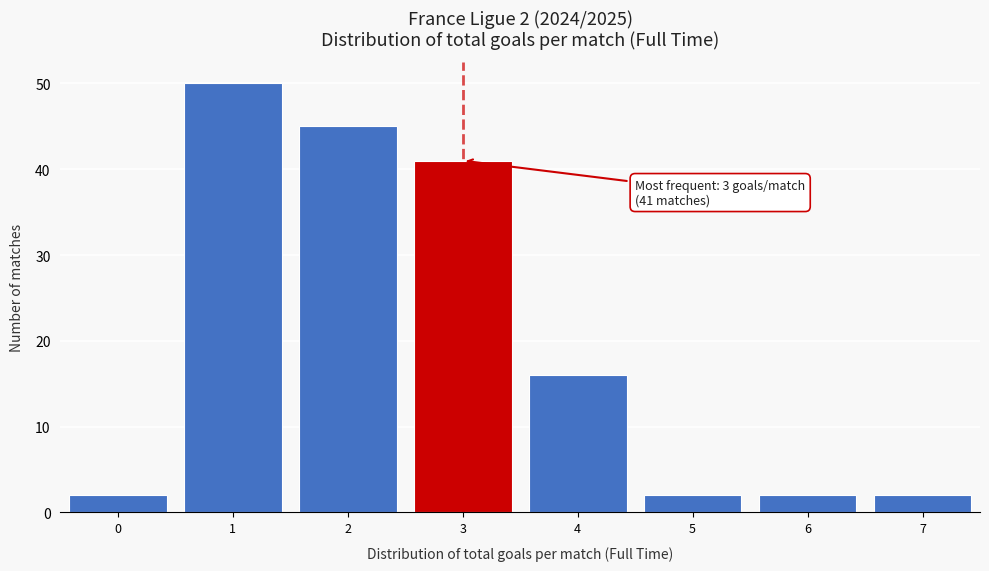

Reading right to left, what are all the values shown in this chart?

2	2	2	16	41	45	50	2